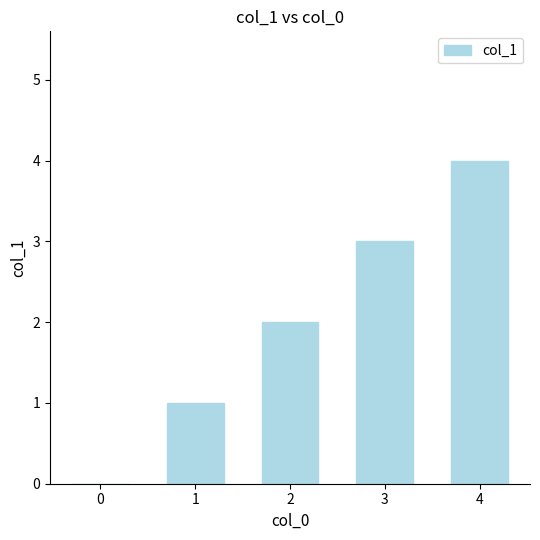

What is the difference between the values at 0 and 4?

4